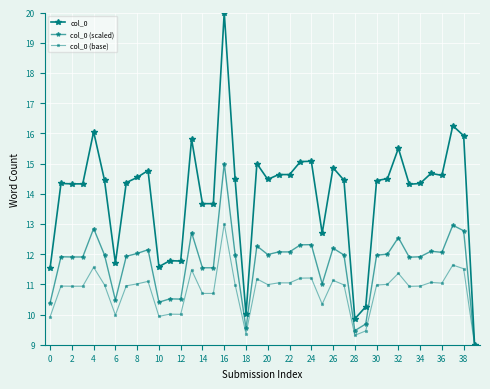

At how many categories does at least one series exceed 16?

3